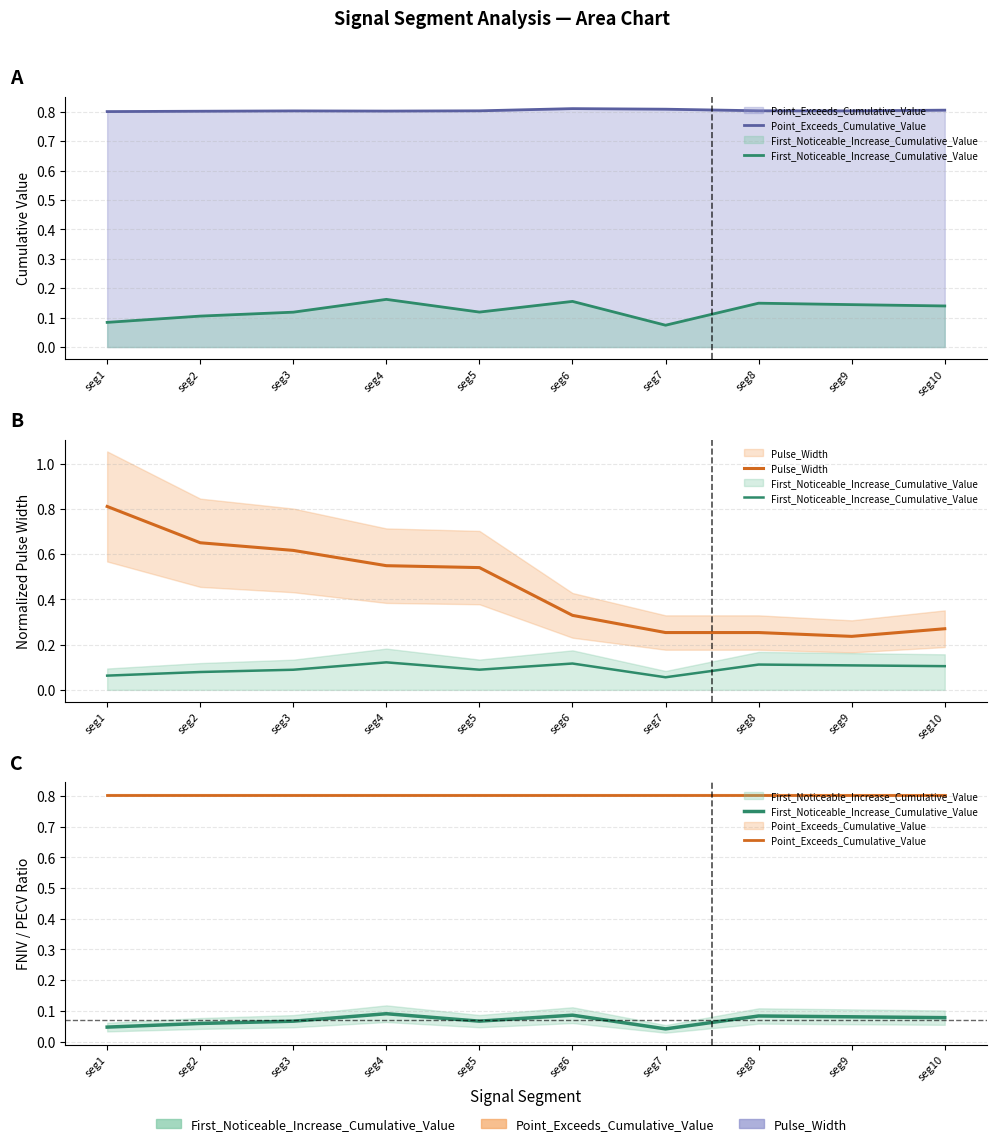

Is it true that Pulse_Width equals 0.8 at seg1?

True